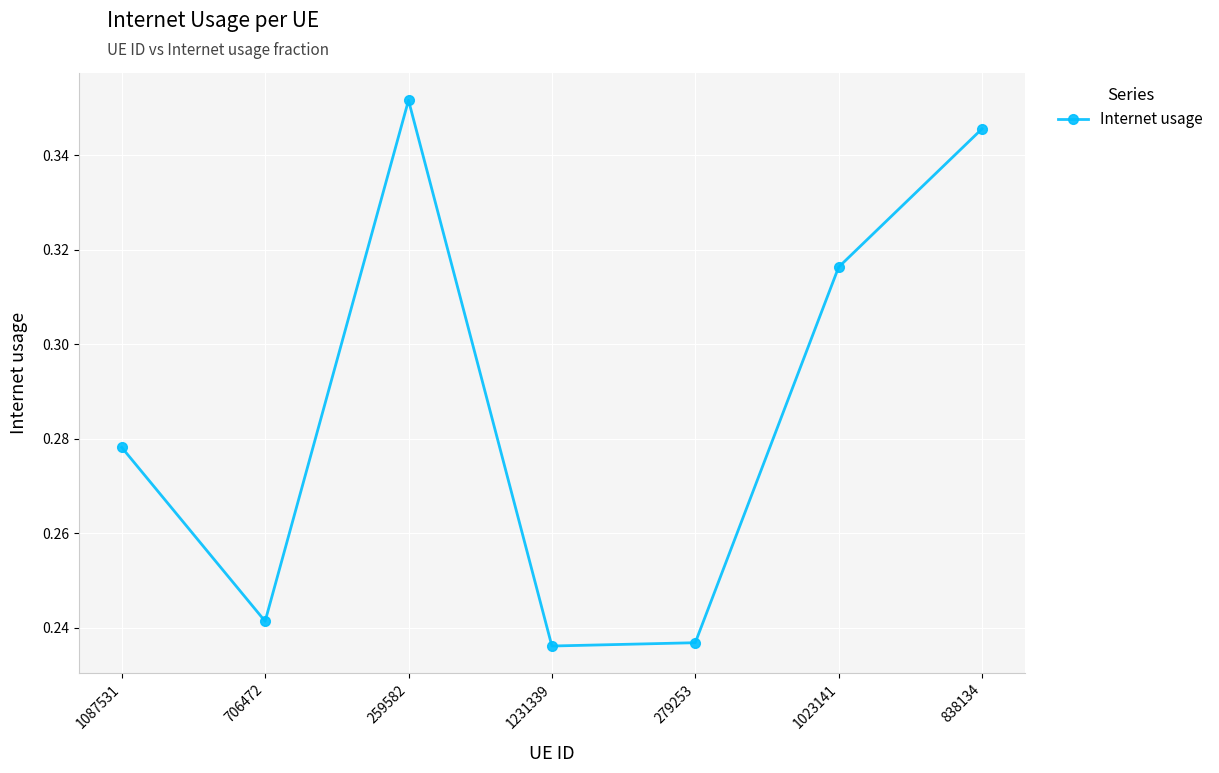

Which category has the highest value across all series?

259582